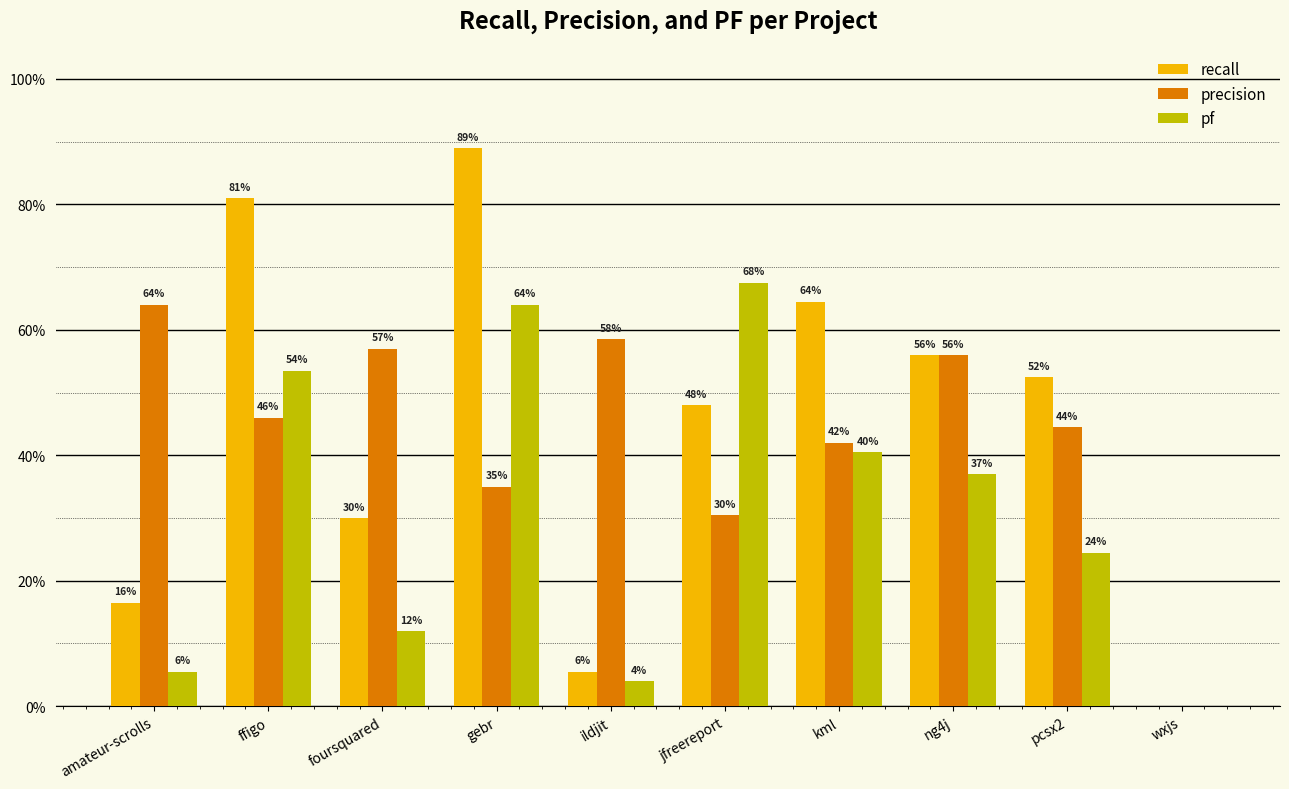

Are the bars horizontal?

No